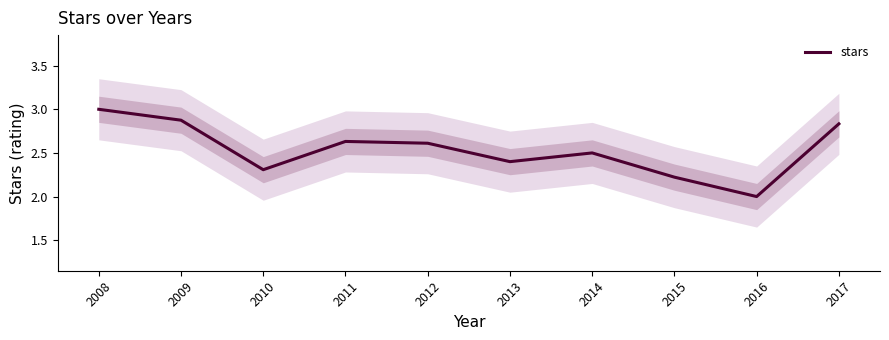

Which category has the lowest value across all series?

2016